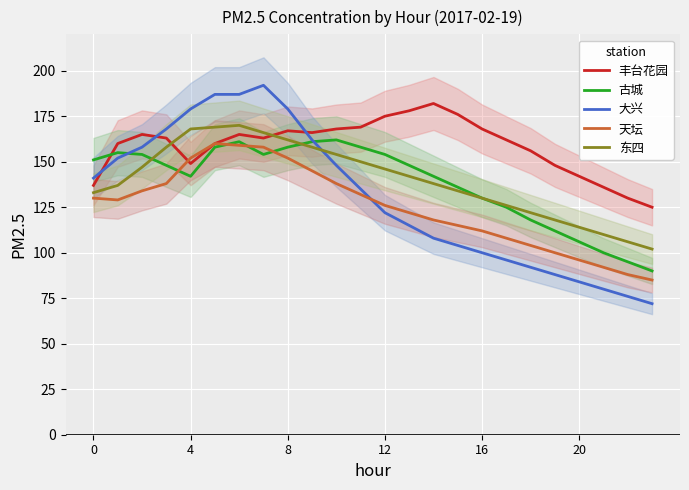

Which has a higher value, 22 or 12?

12